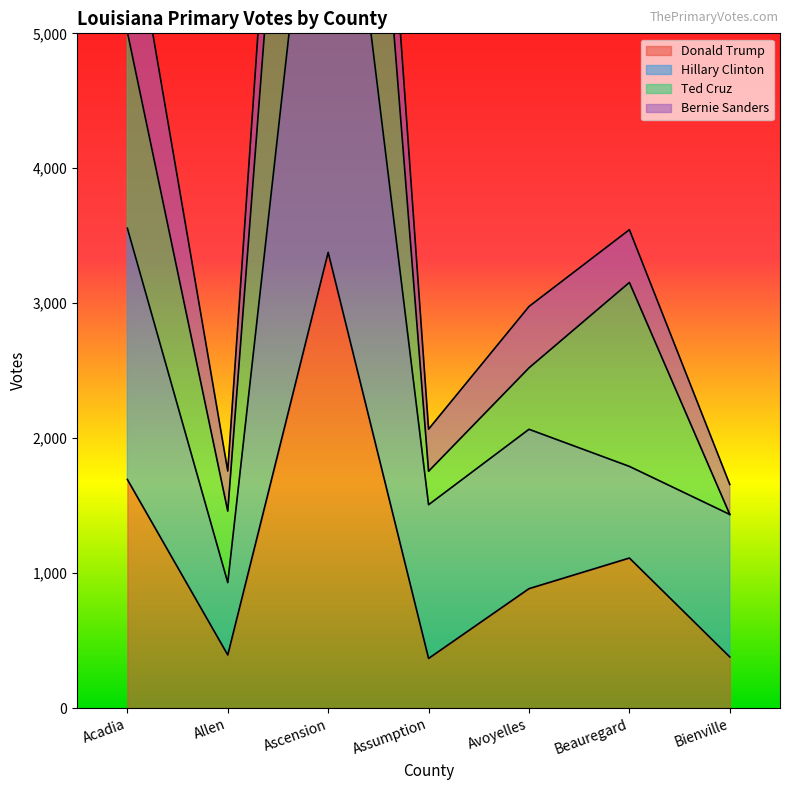

Which has a higher value, Avoyelles or Bienville?

Avoyelles